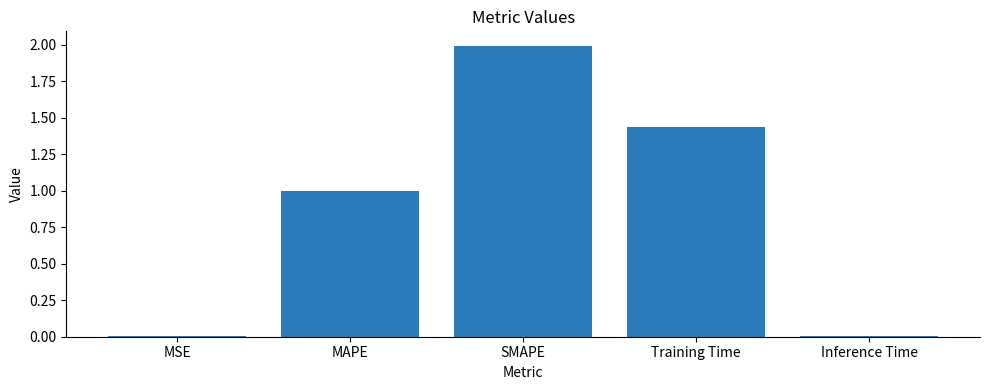

What is the change in value from MAPE to Training Time?

+0.4